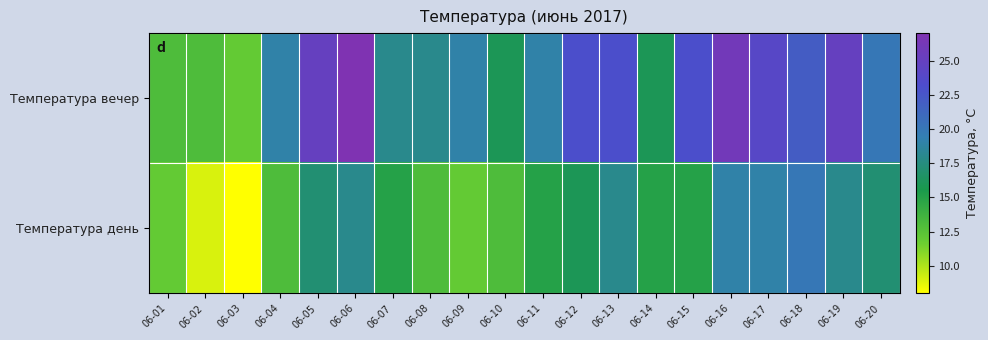

At 06-14, list the series in order from largest to smallest.

Температура вечер, Температура день